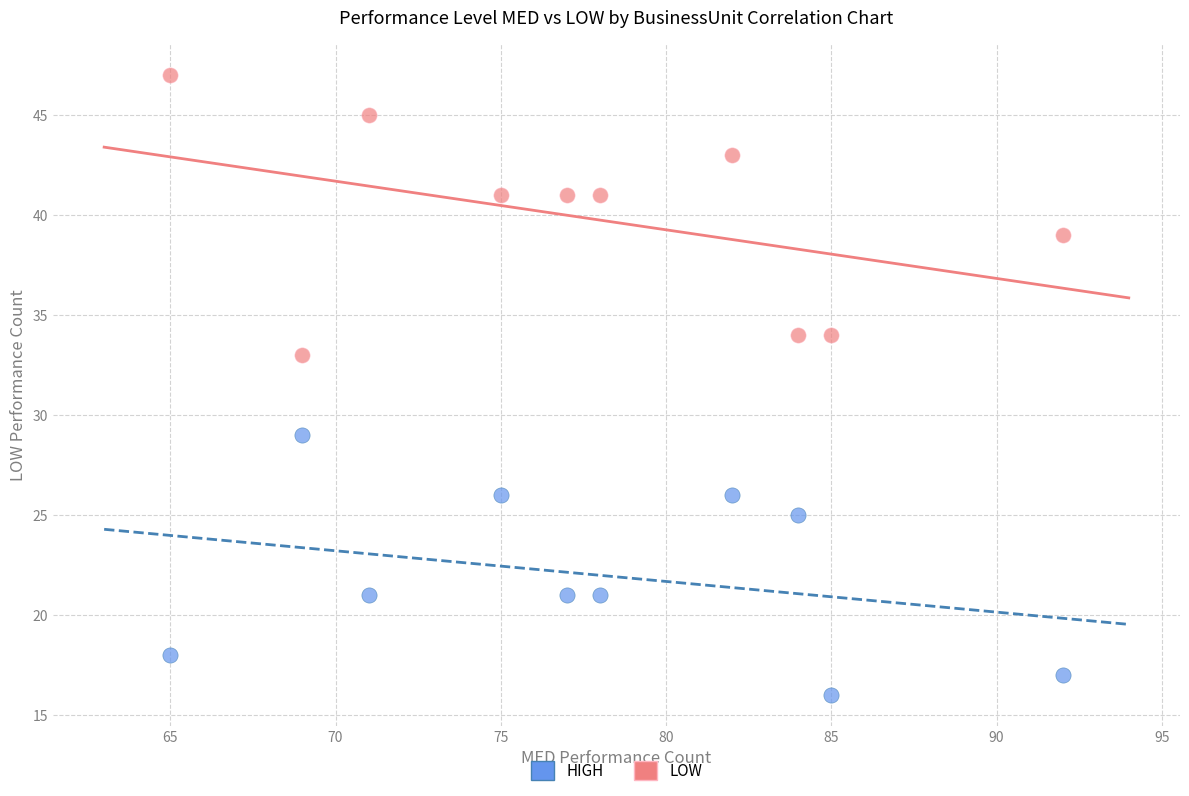

Across all data points, what is the range of Y values (max minus min)?

31